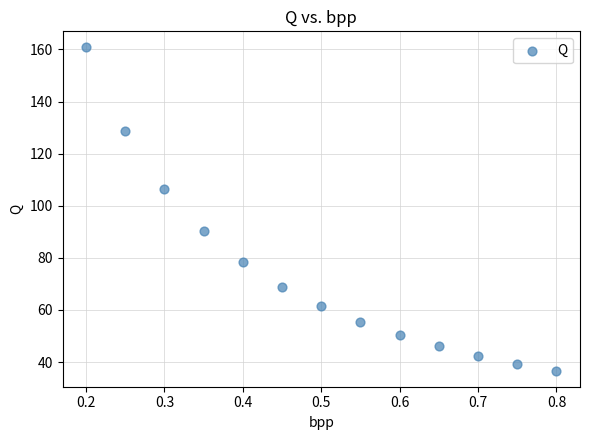

What is the range of X values (max minus min)?

0.6